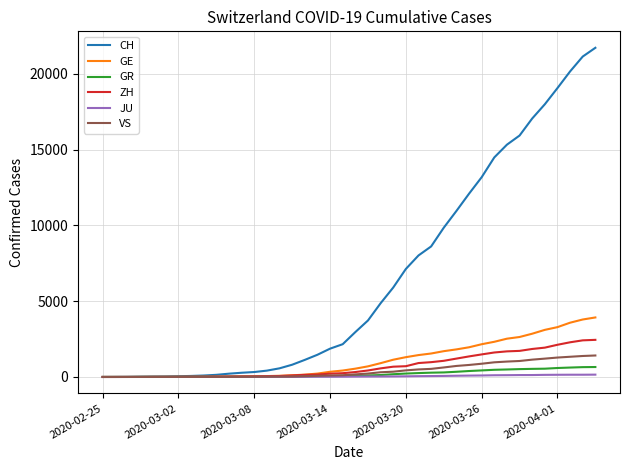

Which series has the widest spread of values?

CH